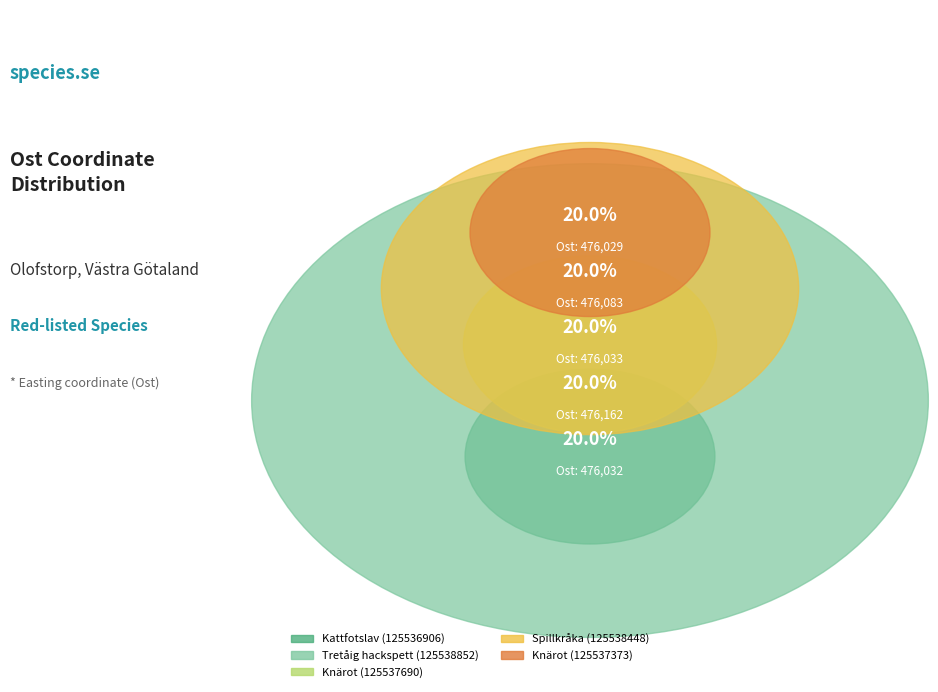

What percentage is the Knärot (125537373) slice, to the nearest percent?

20%